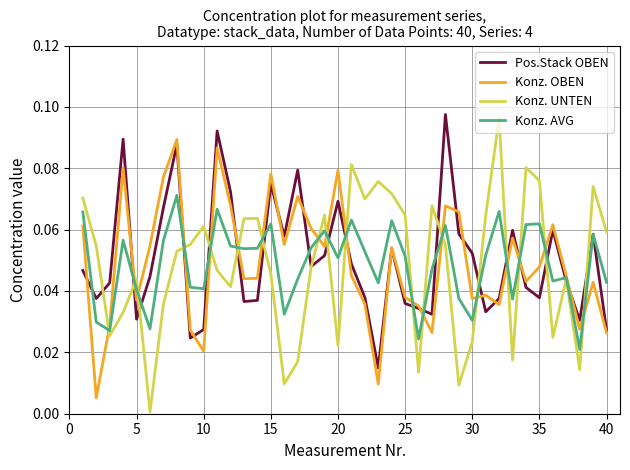

Which series has the widest spread of values?

Konz. UNTEN